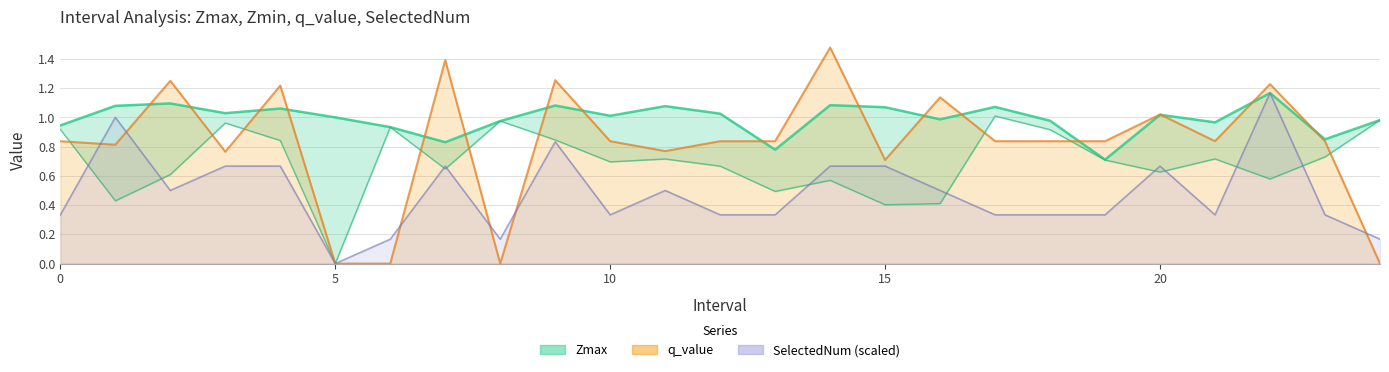

What is the label of the 20th point from the left?

19.0